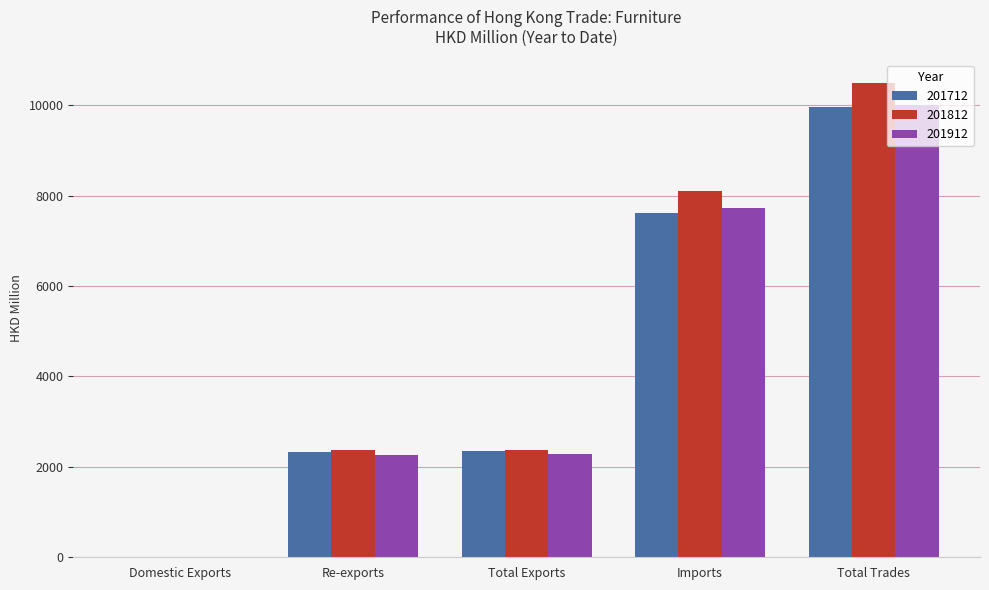

What is the maximum value for 201912?

10006.8